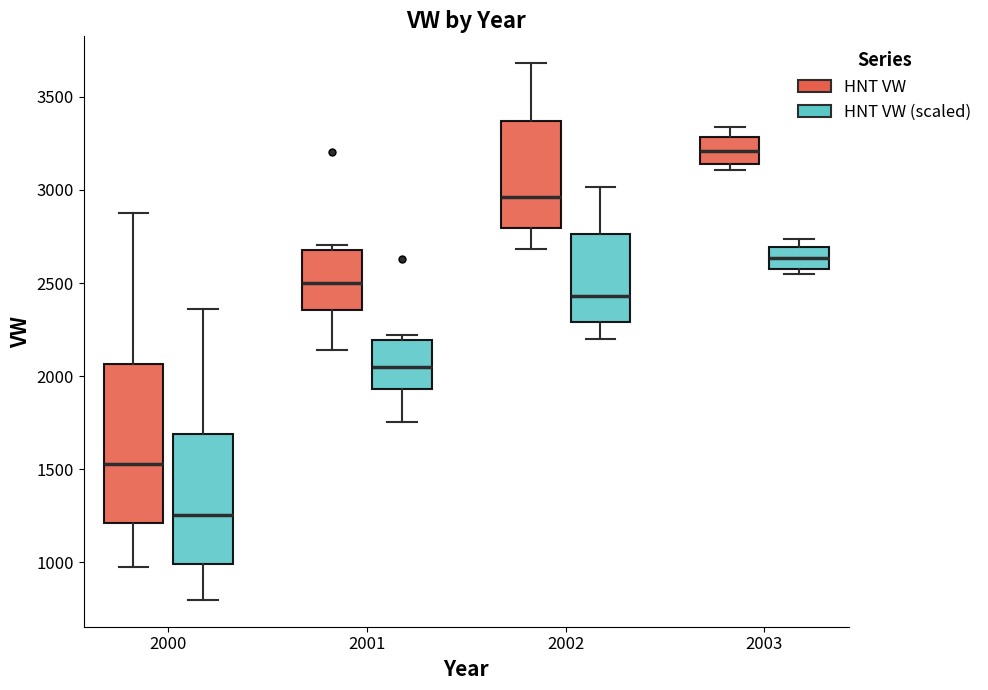

Reading left to right, transcribe this box plot: for each box, give where its median line is, the range the box spans, and where its two whiskers end, as read against the y-axis. The values are not printed on the chart, so give them approximately, as read against the axis.

2000 (HNT VW): median 1550, box 1200 to 2050, whiskers 950 to 2900
2000 (HNT VW (scaled)): median 1250, box 1000 to 1700, whiskers 800 to 2350
2001 (HNT VW): median 2500, box 2350 to 2700, whiskers 2150 to 2700 (just above the box's upper edge)
2001 (HNT VW (scaled)): median 2050, box 1950 to 2200, whiskers 1750 to 2200 (just above the box's upper edge)
2002 (HNT VW): median 2950, box 2800 to 3350, whiskers 2700 to 3700
2002 (HNT VW (scaled)): median 2450, box 2300 to 2750, whiskers 2200 to 3000
2003 (HNT VW): median 3200, box 3150 to 3300, whiskers 3100 to 3350
2003 (HNT VW (scaled)): median 2650, box 2600 to 2700, whiskers 2550 to 2750